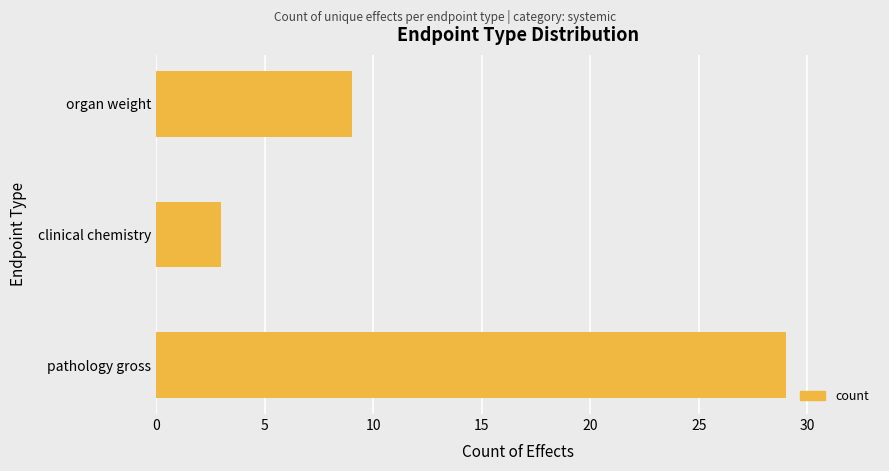

True or false: the data shows 3 at clinical chemistry.

True